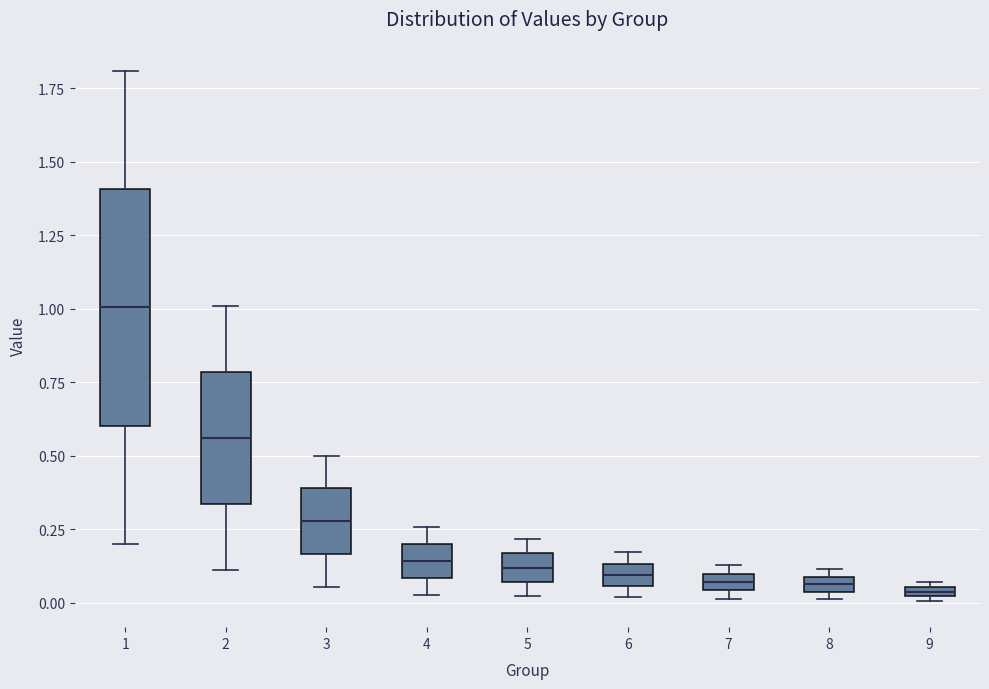

Comparing the boxes themselves (not the whiskers), which one is the tallest?

1